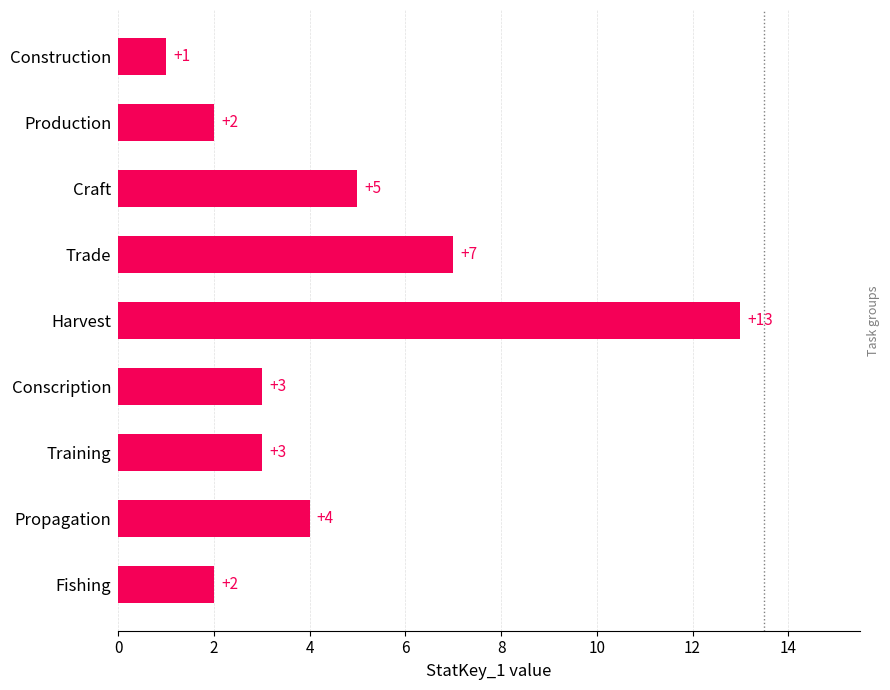

Between Propagation and Harvest, which is larger?

Harvest